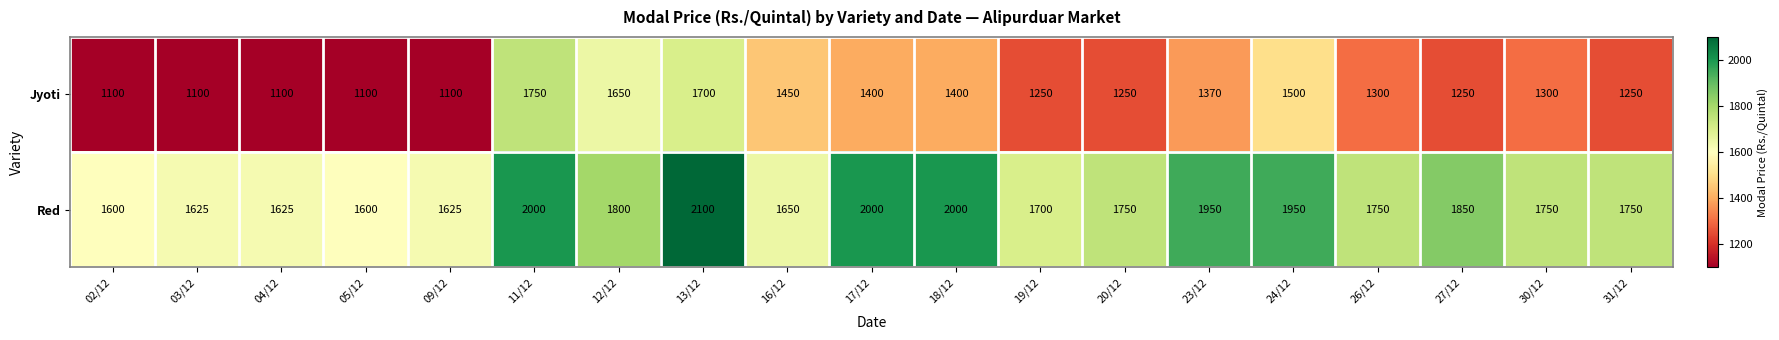

At which category is the sum across all series the highest?

13/12